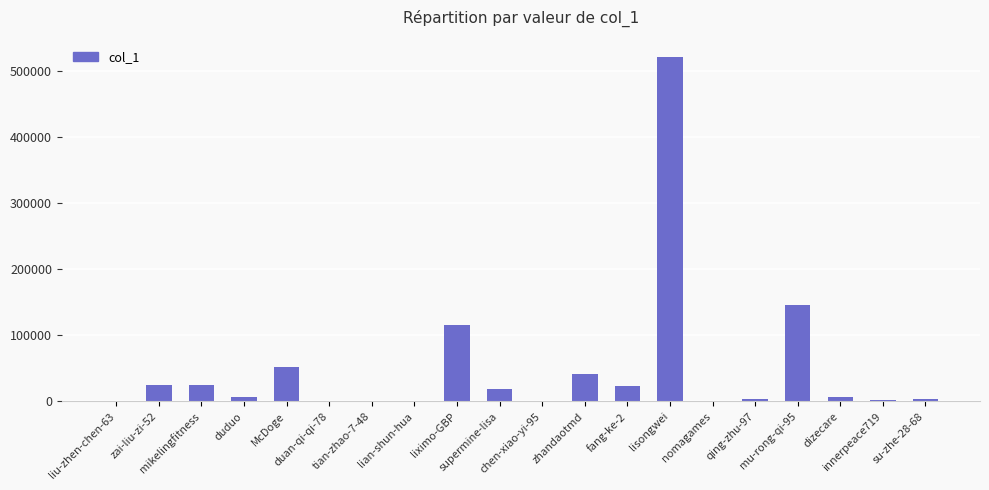

Which has a higher value, fang-ke-2 or innerpeace719?

fang-ke-2